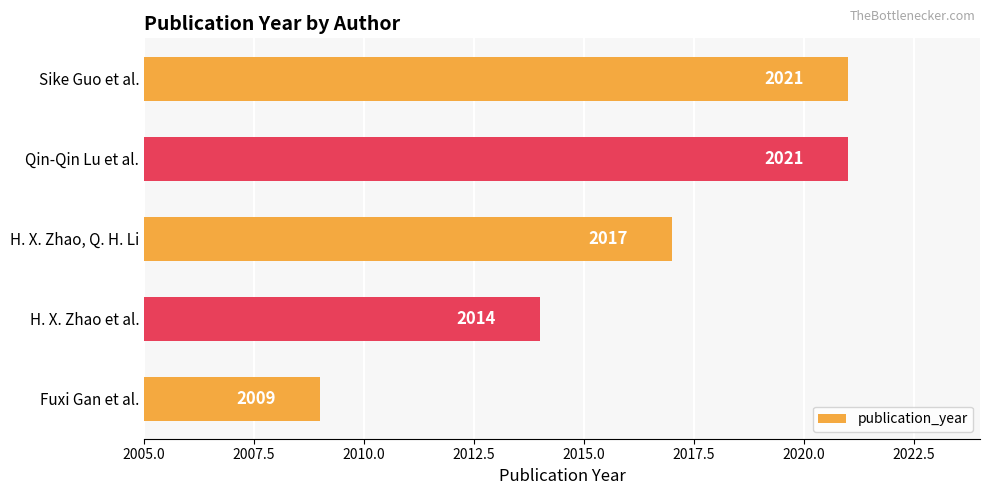

What value does the data have at H. X. Zhao, Q. H. Li, to the nearest 10?

2020